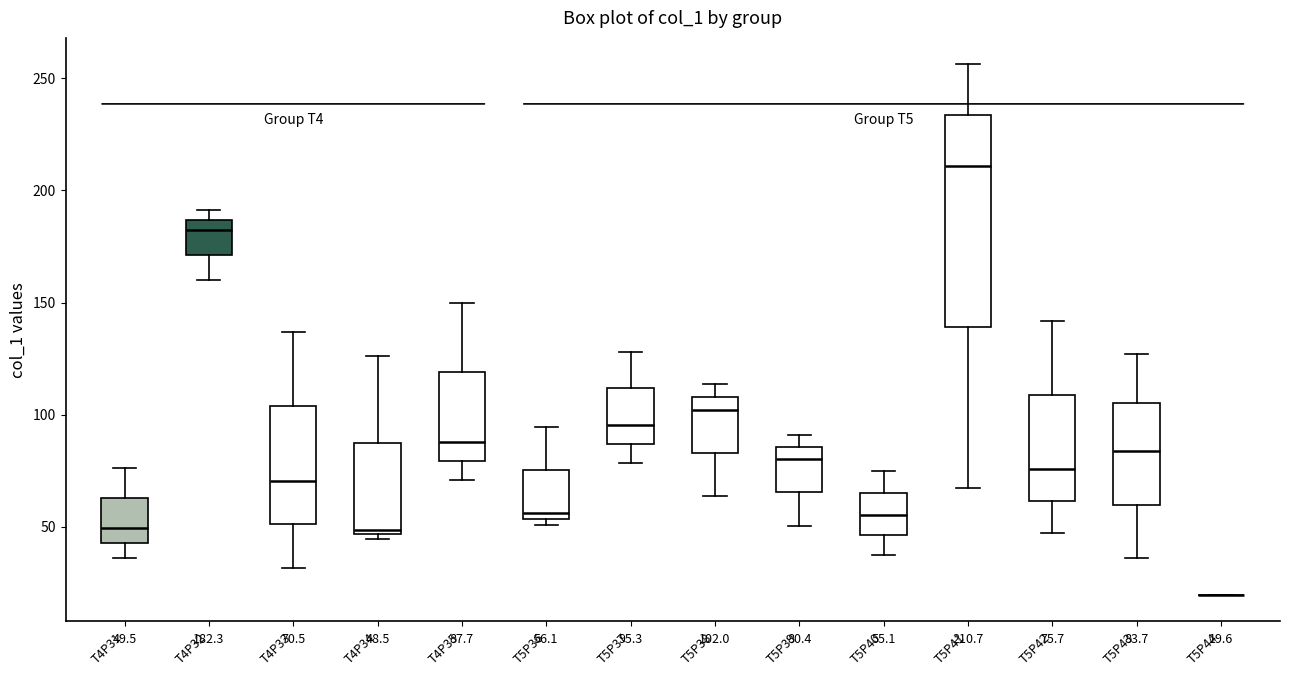

Which box is the tallest, from its lower edge to its upper edge?

T5P41